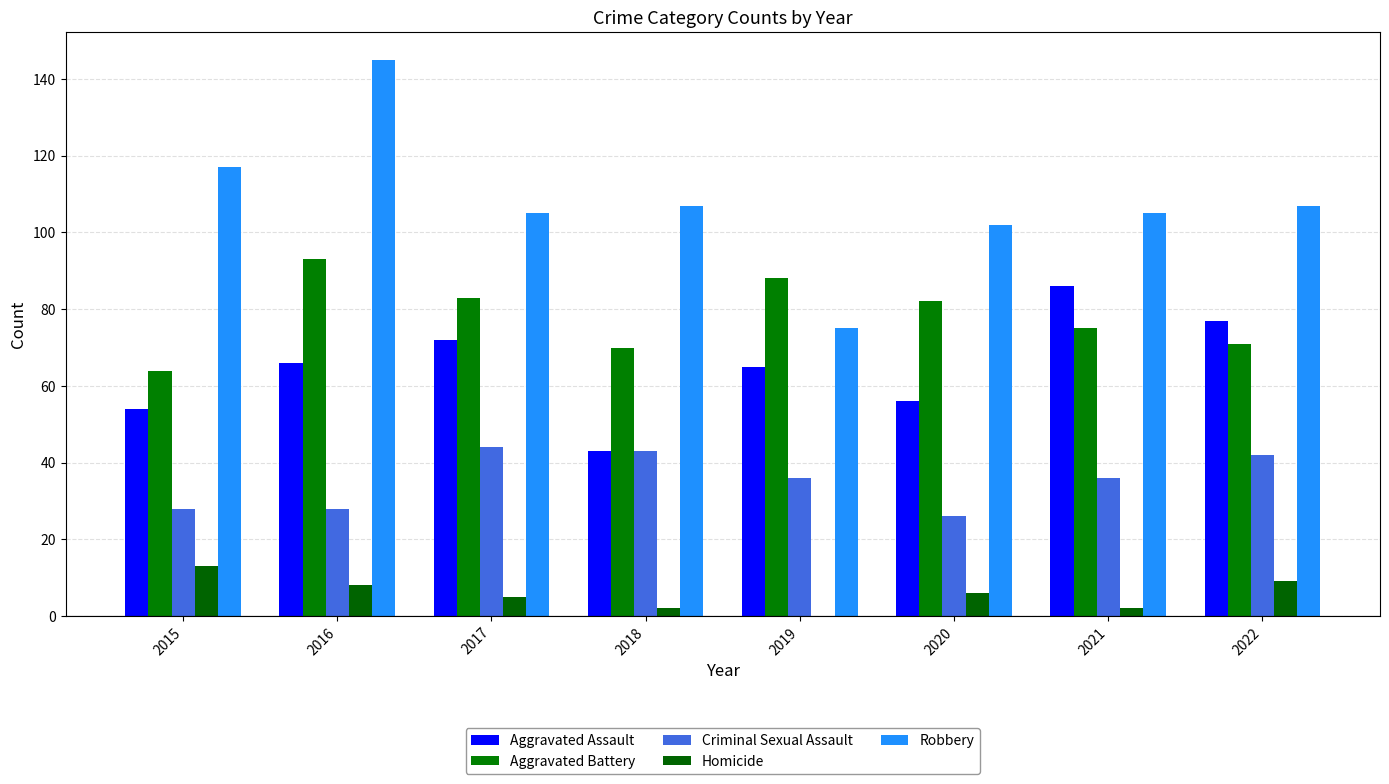

What are all the series names shown in the legend?

Aggravated Assault, Aggravated Battery, Criminal Sexual Assault, Homicide, Robbery